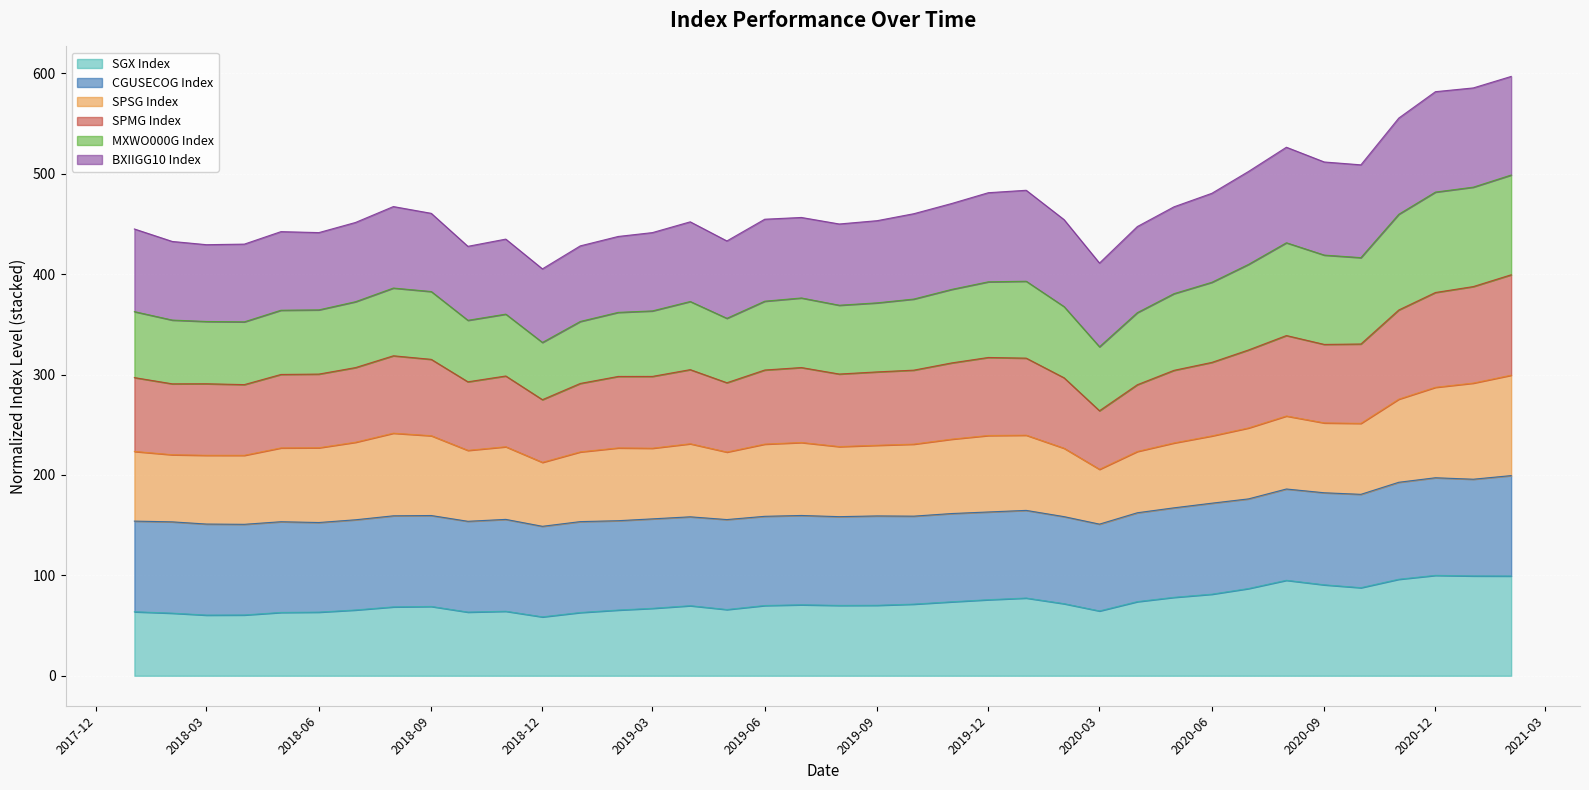

What is the maximum value for SPMG Index?

399.4